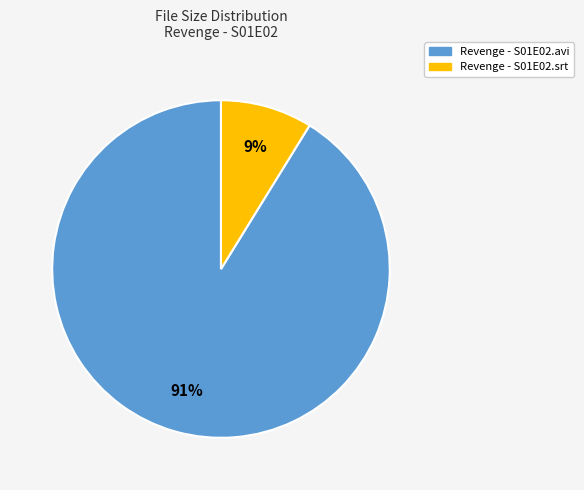

What is the majority slice?

Revenge - S01E02.avi